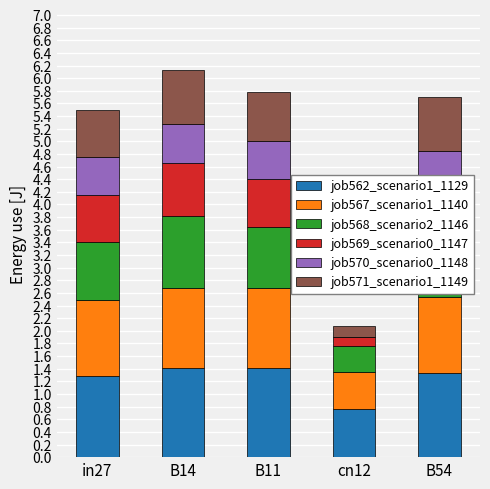

True or false: job562_scenario1_1129 has a value of 1.9 at B54.

False